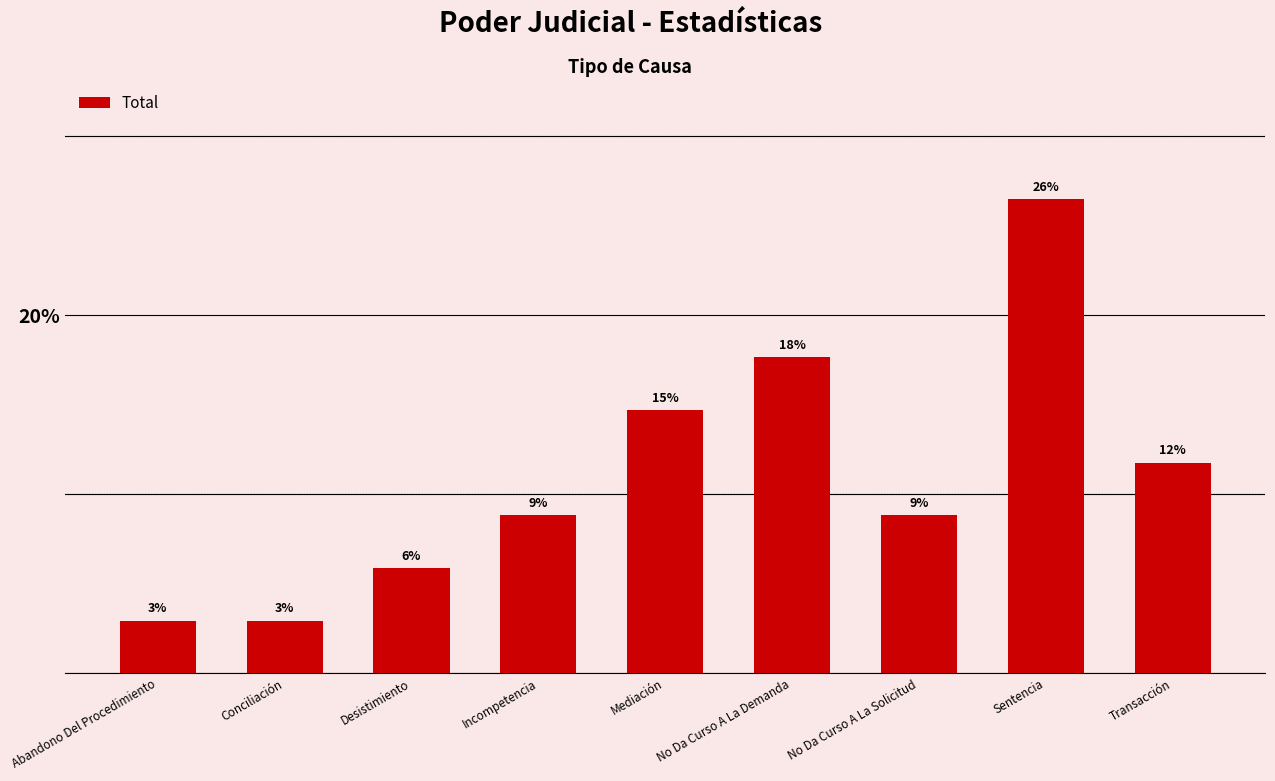

How many bars are there in total?

9